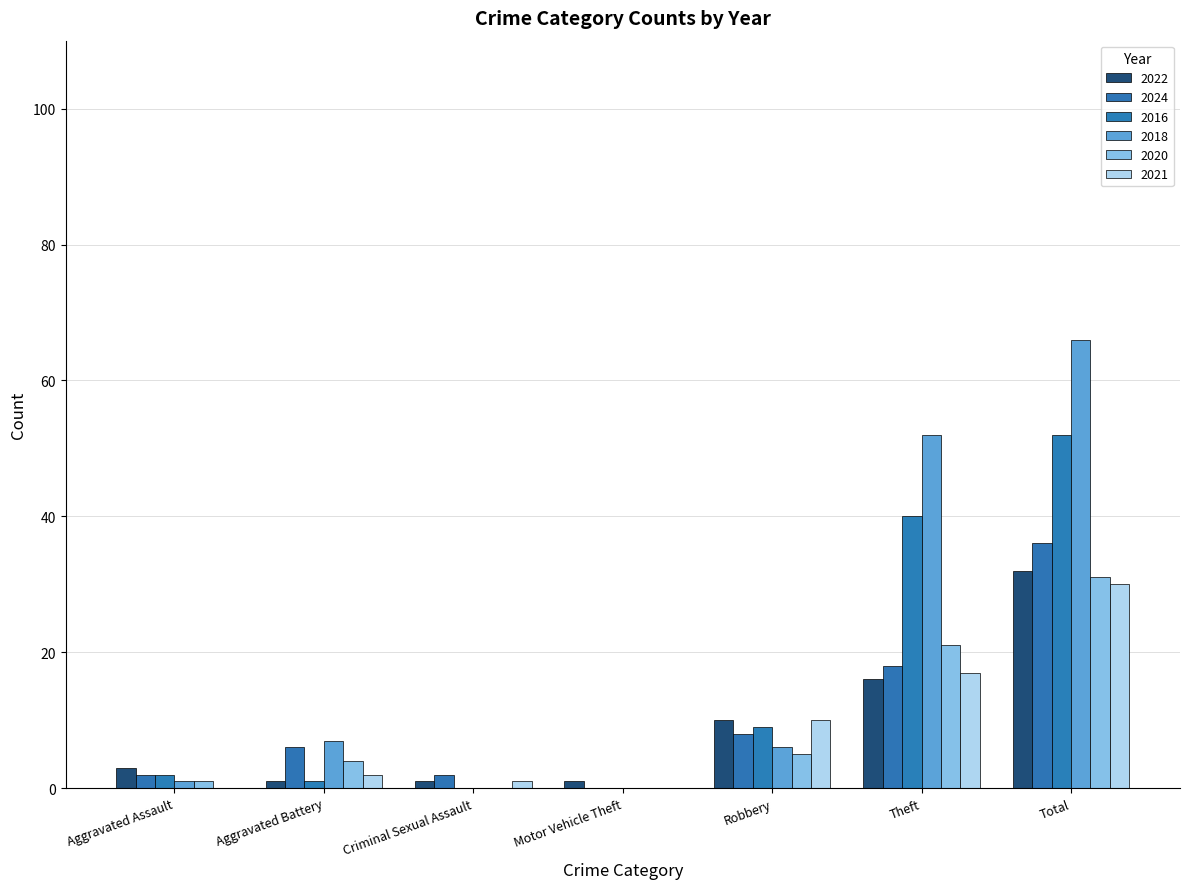

Read the 2024 value at Theft.

18